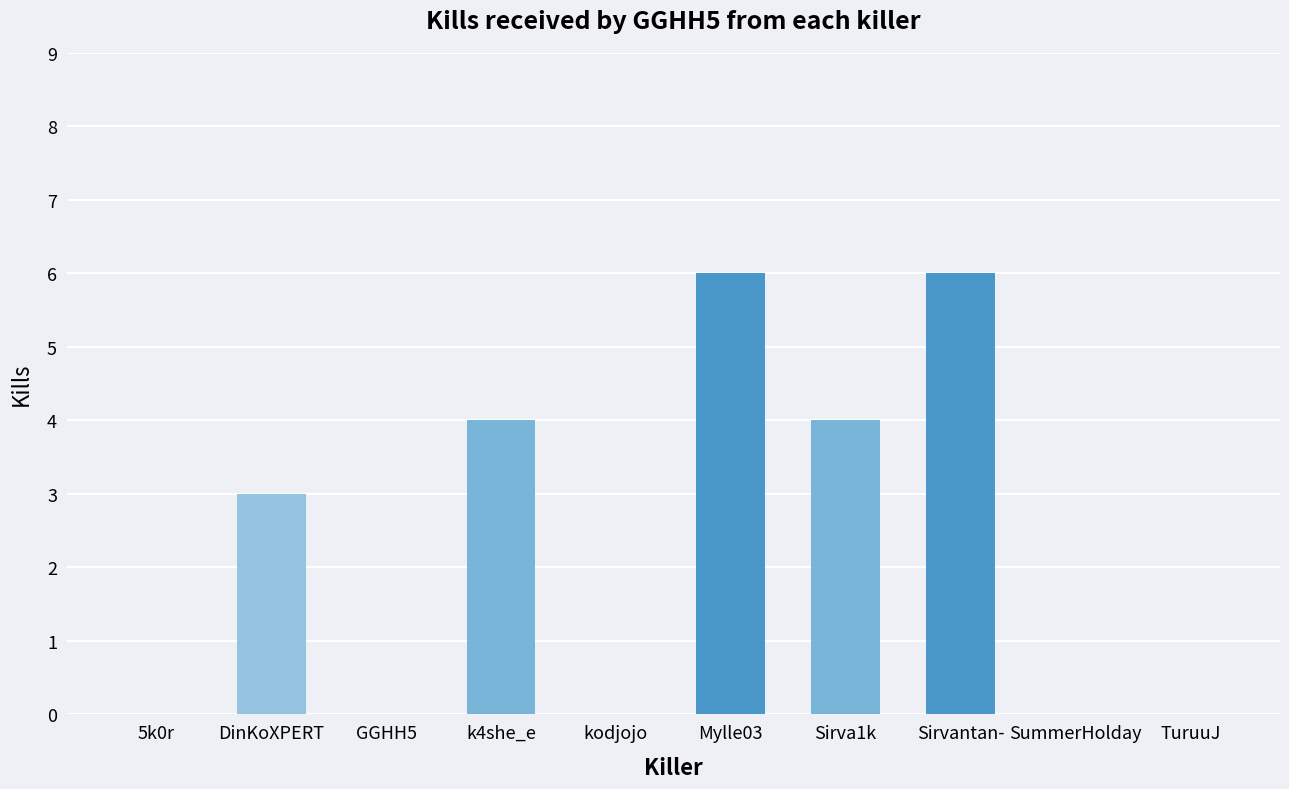

What is the sum of the values at Sirva1k and GGHH5?

4